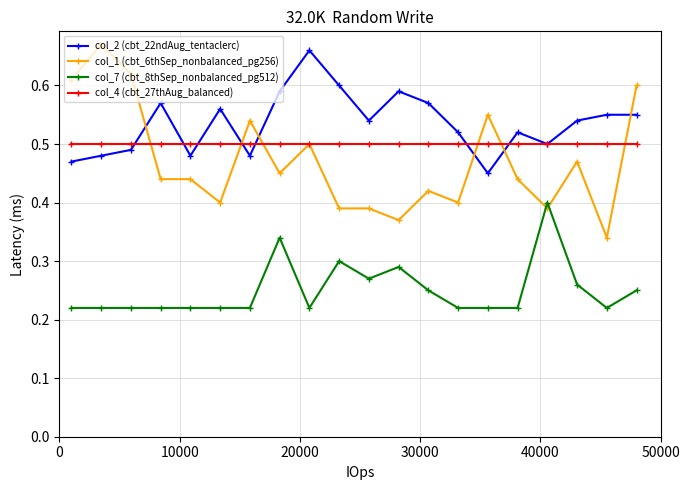

Count the col_7 (cbt_8thSep_nonbalanced_pg512) values in the range 0 to 1.

20